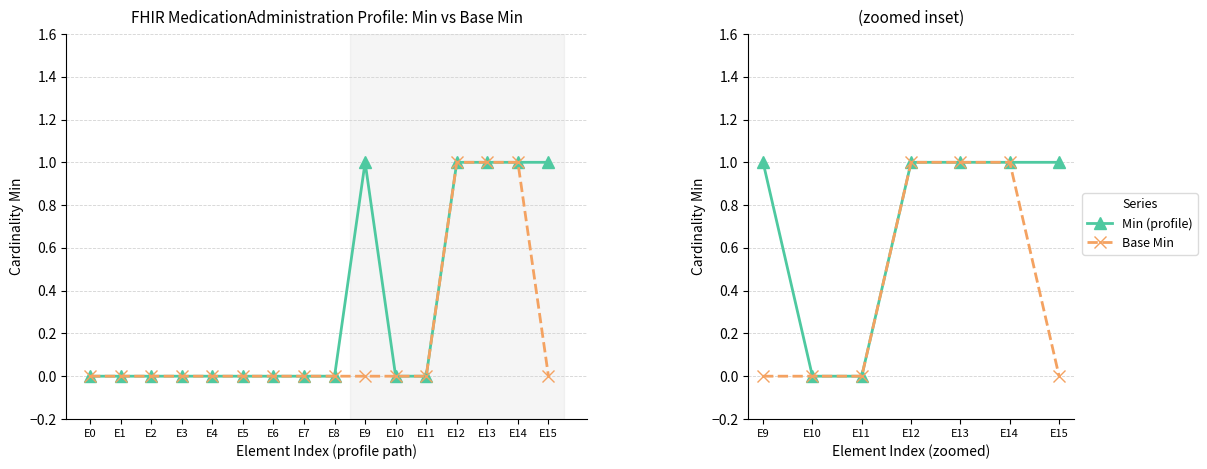

True or false: Base Min has more than 2 points higher than both neighbors.

False